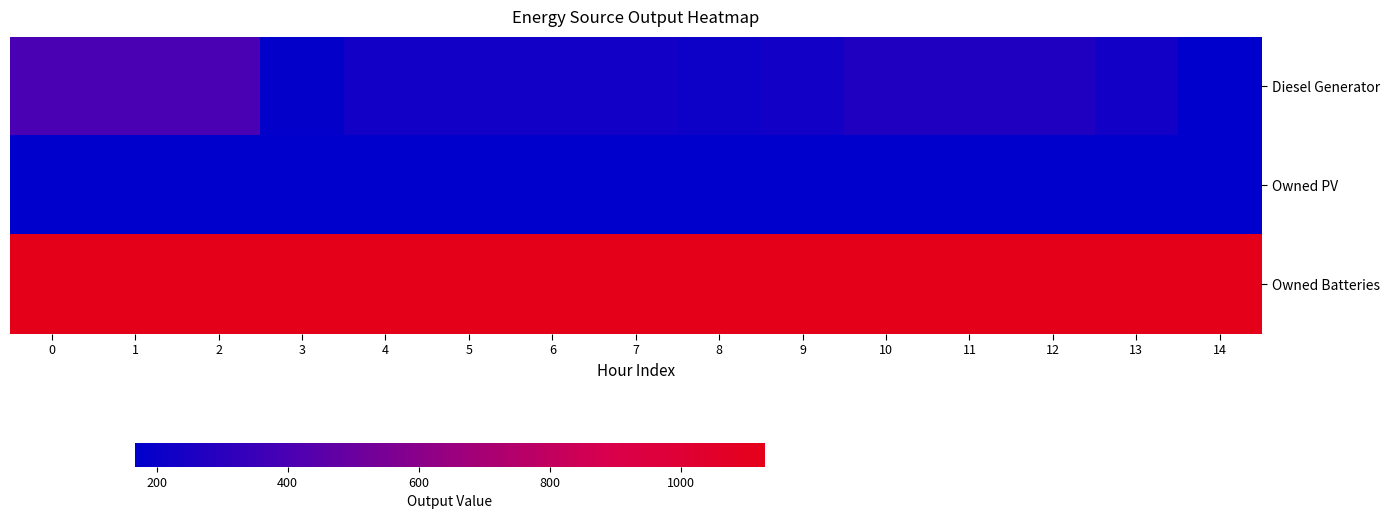

Reading right to left, transcribe all the data shown in this chart.

Diesel Generator: 14=167	13=226	12=266	11=266	10=266	9=226	8=211	7=226	6=226	5=226	4=226	3=182	2=400	1=400	0=400
Owned PV: 14=0	13=0	12=0	11=0	10=0	9=0	8=0	7=0	6=0	5=0	4=0	3=0	2=0	1=0	0=0
Owned Batteries: 14=1129	13=1129	12=1129	11=1129	10=1129	9=1129	8=1129	7=1129	6=1129	5=1129	4=1129	3=1129	2=1129	1=1129	0=1129